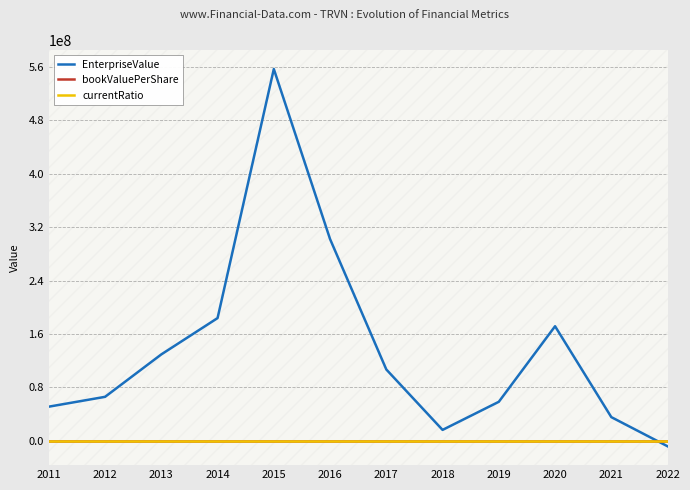

At how many categories does at least one series exceed 483363580?

1